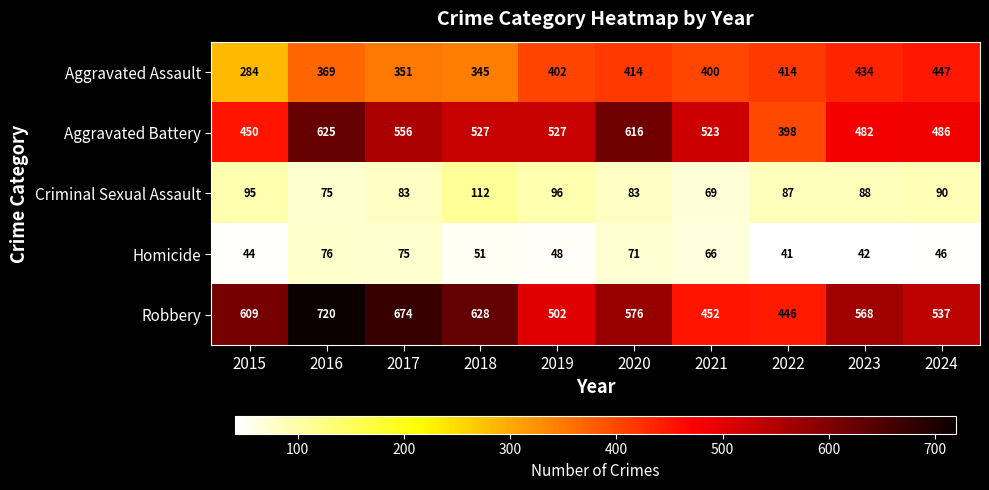

Which series has the largest total across all categories?

Robbery